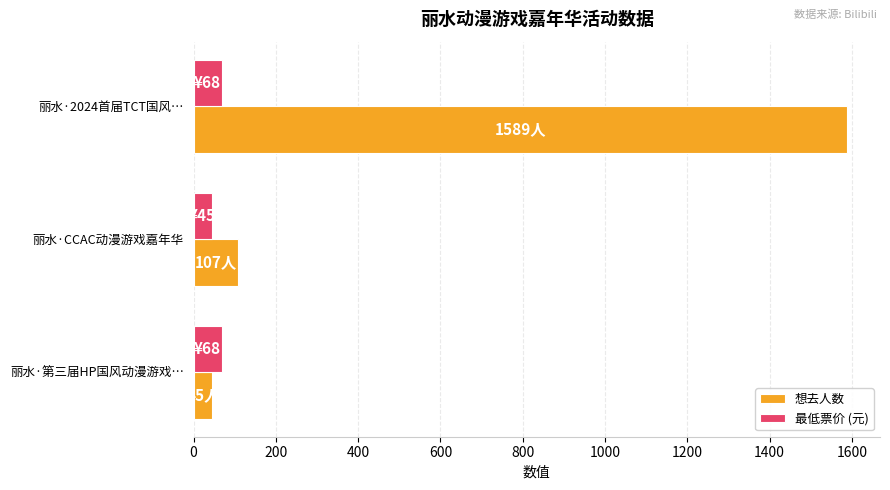

What are all the series names shown in the legend?

想去人数, 最低票价 (元)